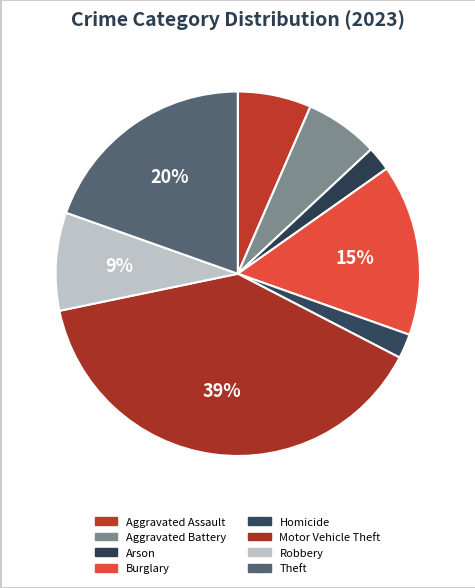

How many segments does this pie chart have?

8